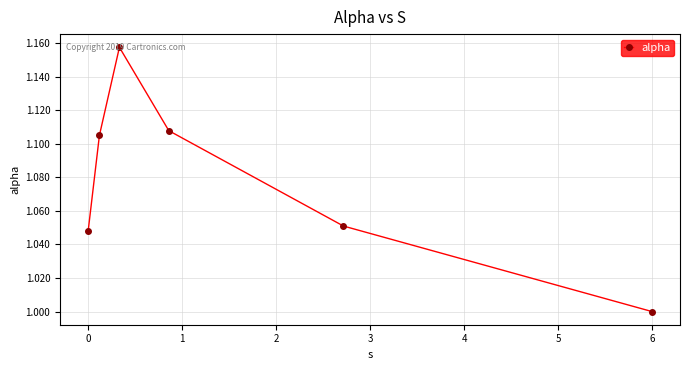

True or false: the data has more than 0 interior local peaks.

True